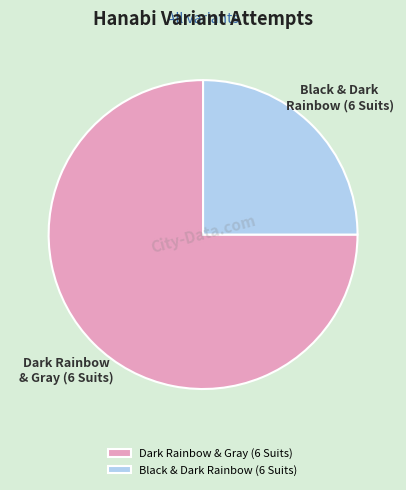

True or false: Dark Rainbow & Gray (6 Suits) accounts for 68% of the total.

False